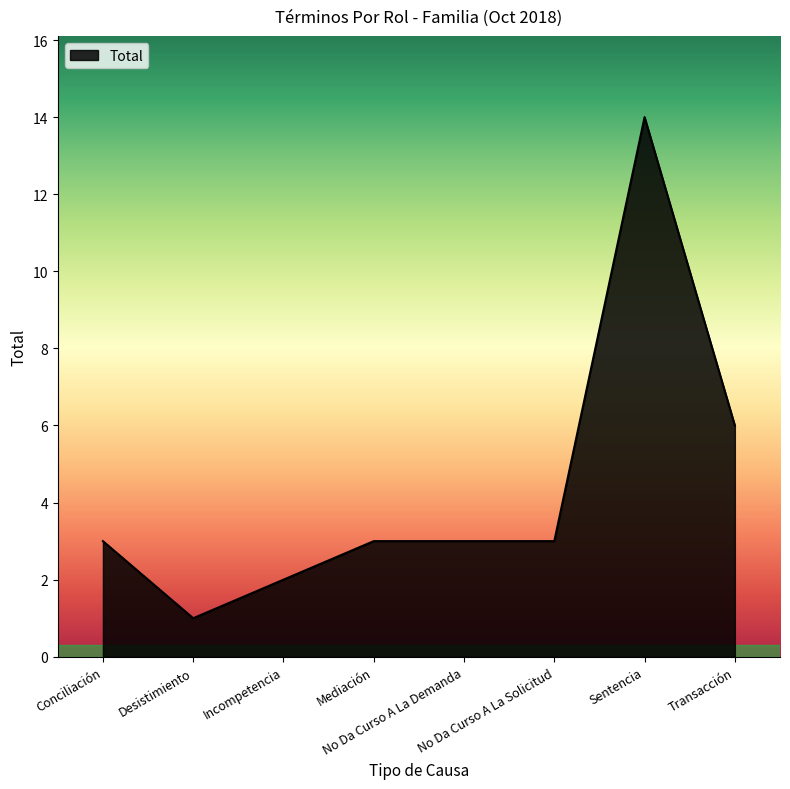

Reading right to left, extract all data points from this chart.

Transacción=6	Sentencia=14	No Da Curso A La Solicitud=3	No Da Curso A La Demanda=3	Mediación=3	Incompetencia=2	Desistimiento=1	Conciliación=3